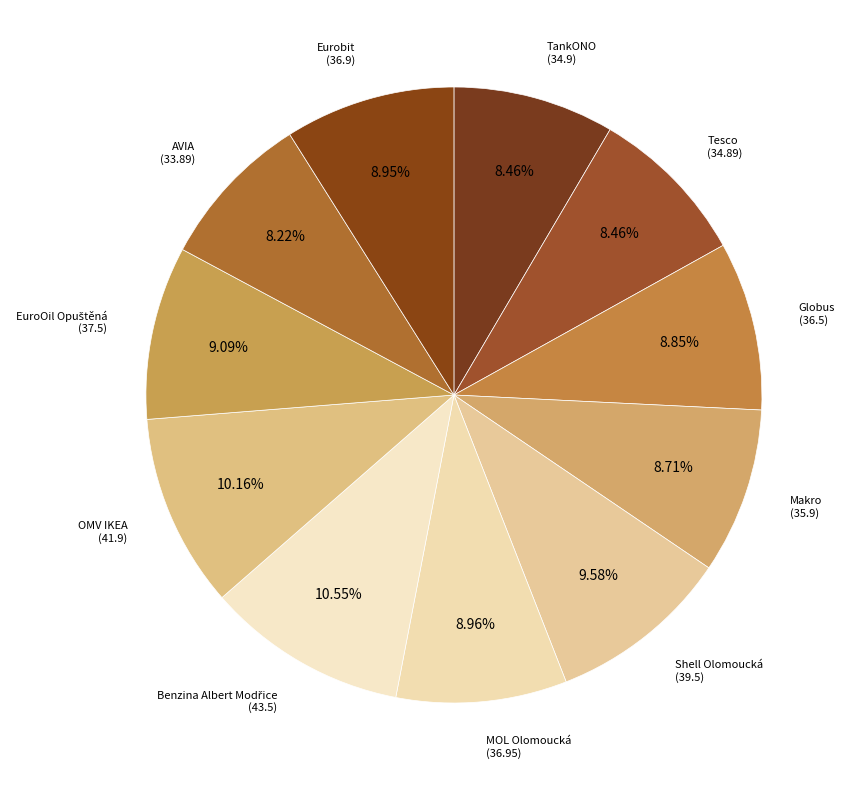

To the nearest percent, what is the average slice percentage?

9%